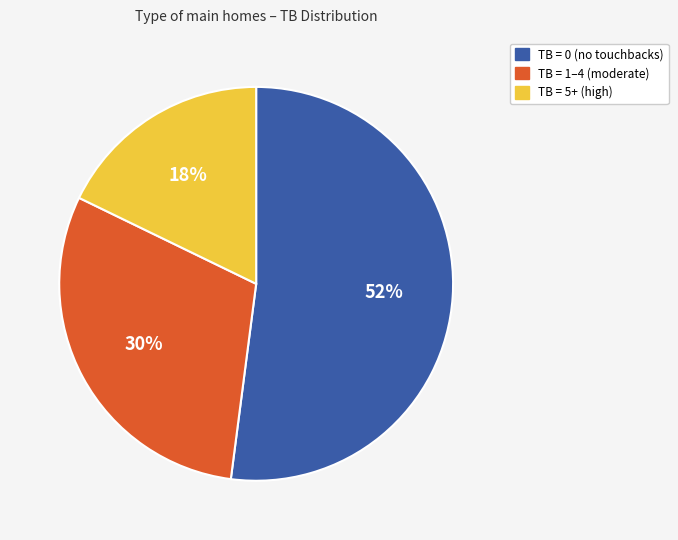

To the nearest percent, what is the difference between the largest and smallest slice percentages?

34%